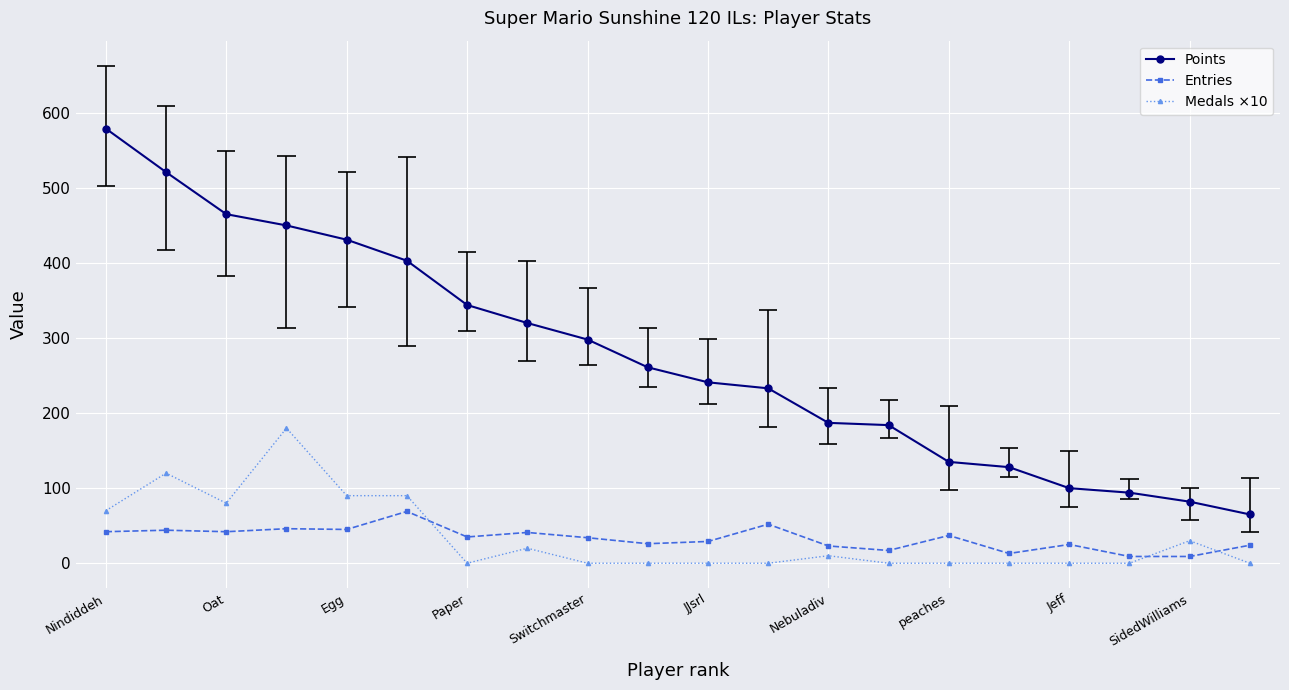

How many interior local peaks does the Entries series have?

7